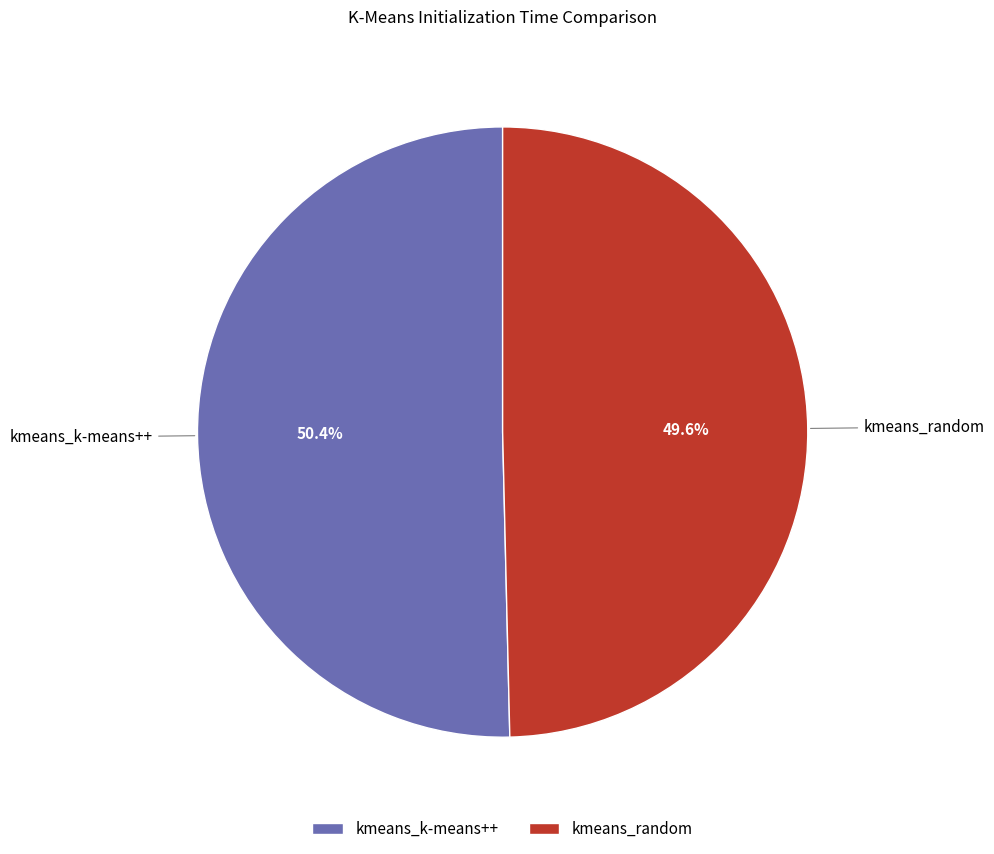

What is the total percentage of kmeans_k-means++ and kmeans_random?

100.0%